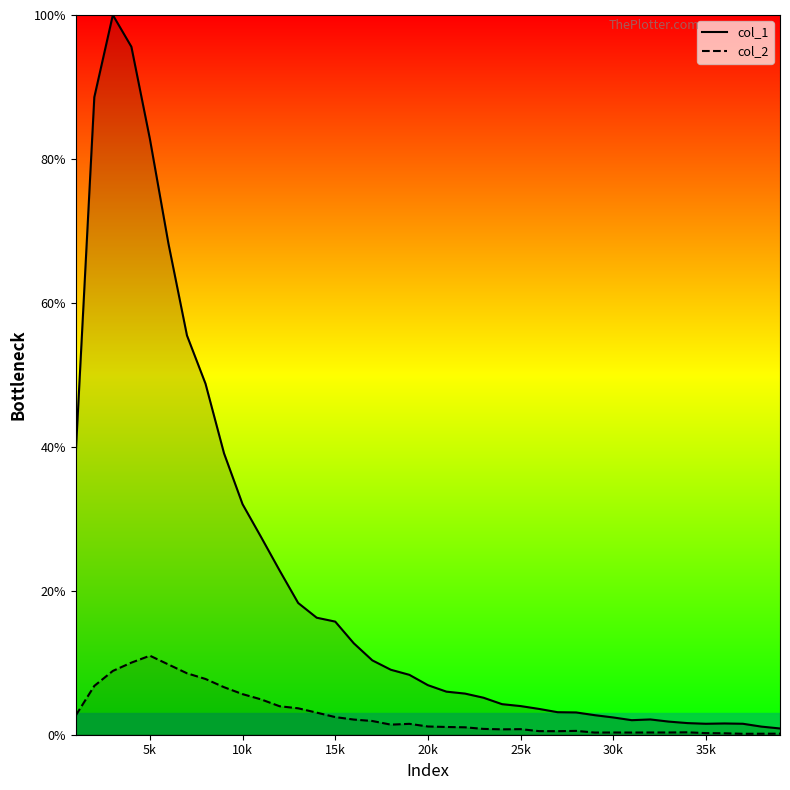

Is the value of col_2 at 13 greater than the value of col_1 at 16?

No